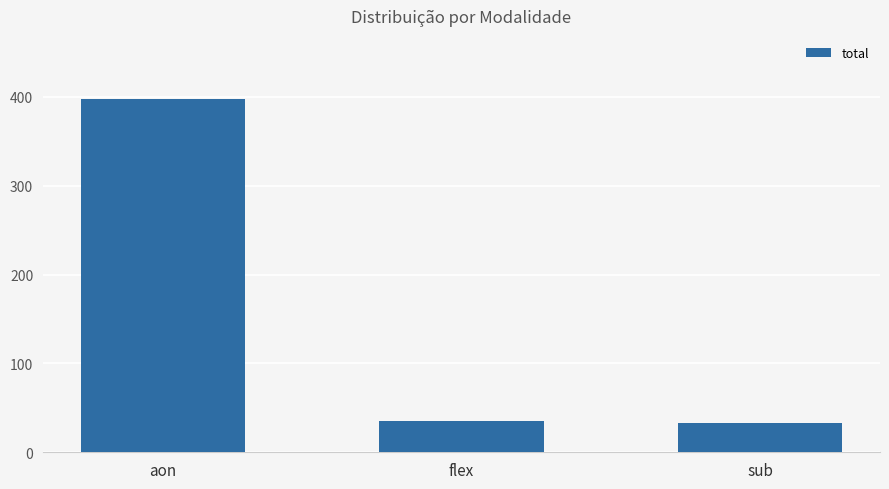

Which category has the highest value across all series?

aon